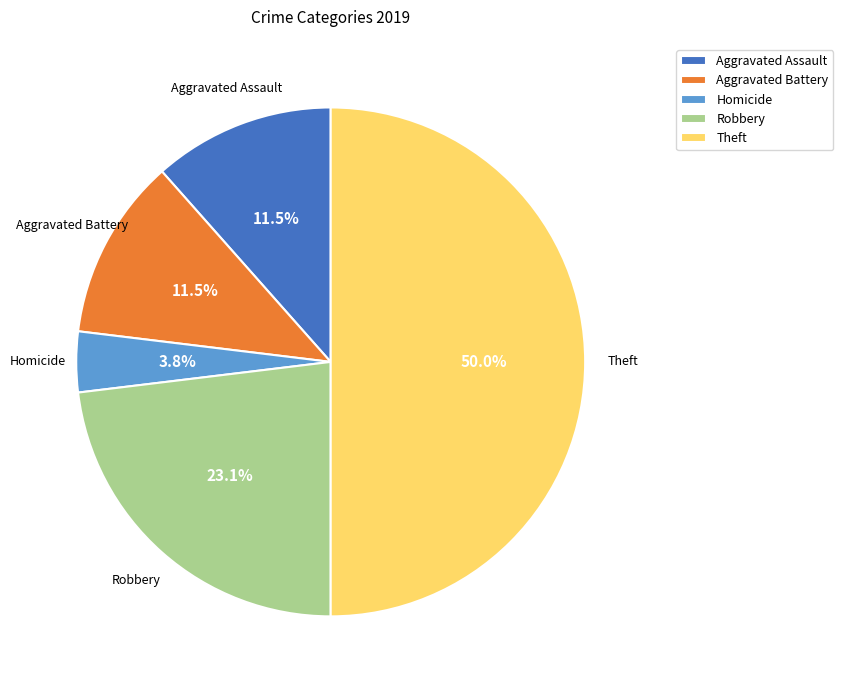

Is Aggravated Battery the majority of the pie?

No